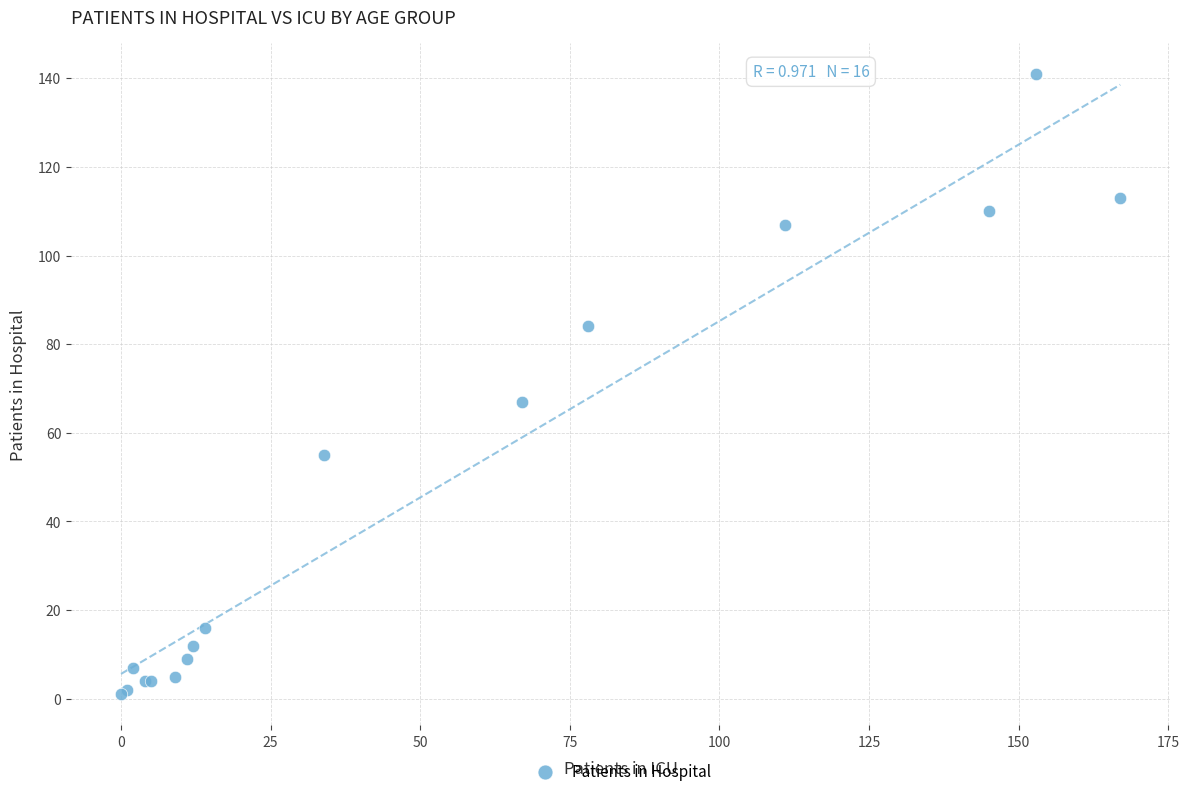

What Y value in the scatter plot is closest to 71?

67